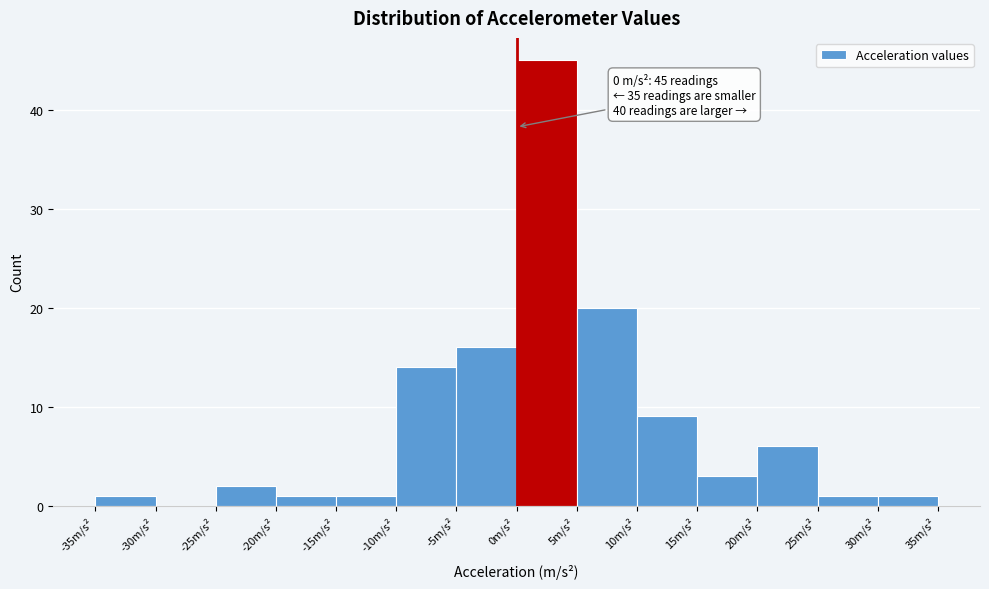

Which range on the x-axis has the tallest bar?

0 to 5